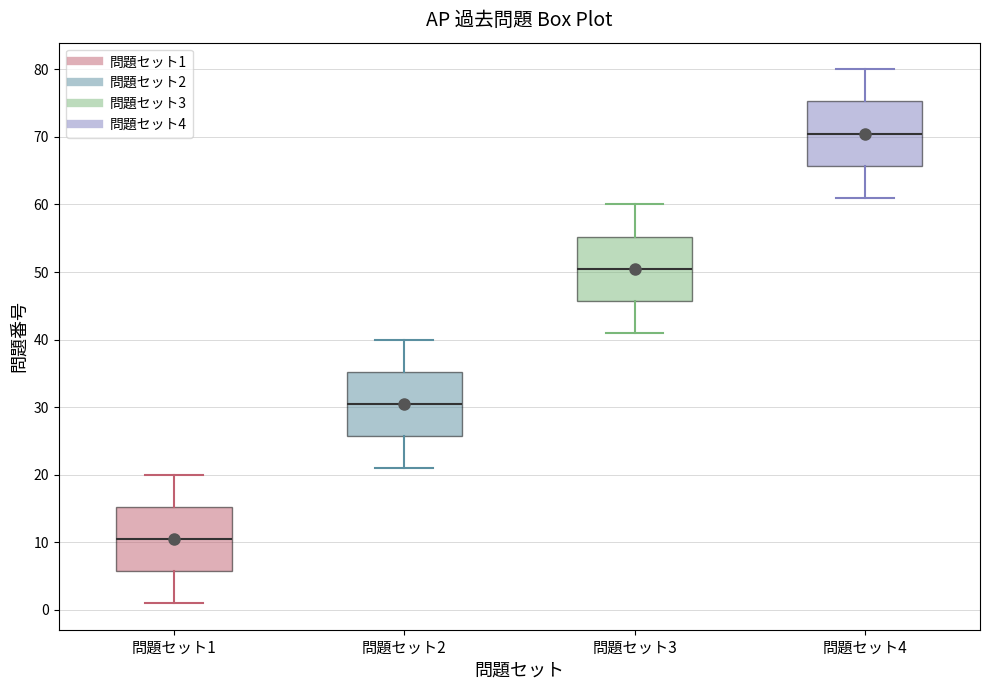

Where does the upper whisker of the box for 問題セット1 end on the y-axis? The values are not printed on the chart, so give them approximately, as read against the axis.

20